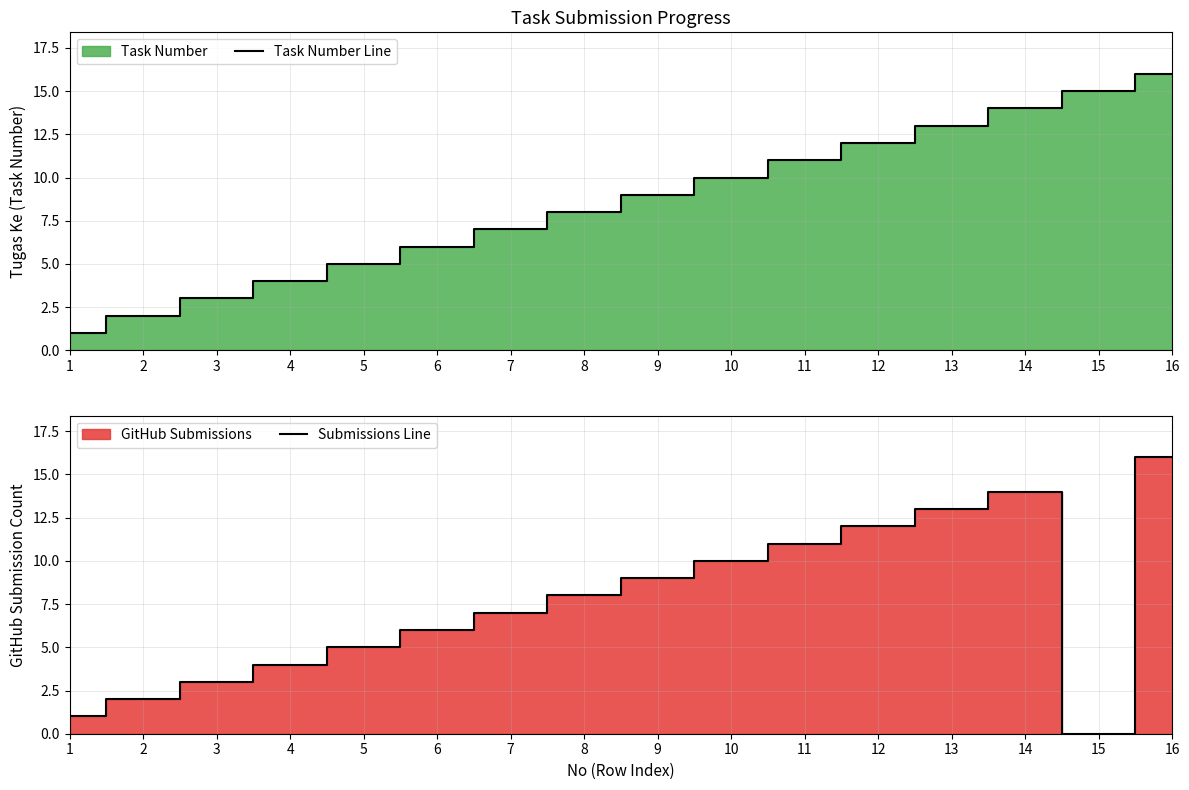

What is the difference between the Task Number Line values at 2 and 6?

4